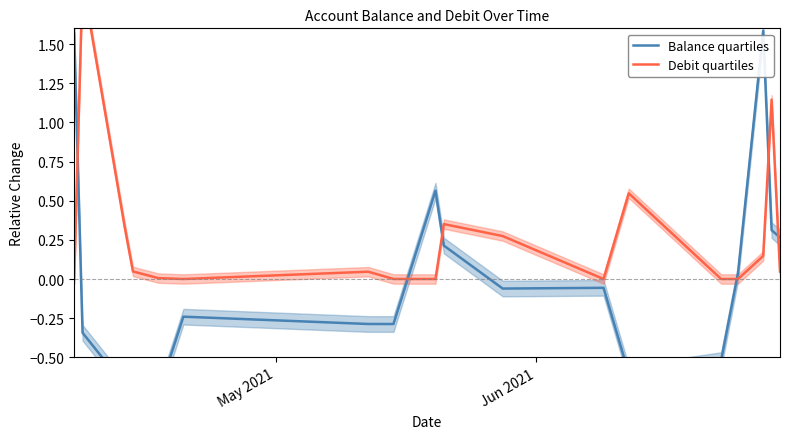

Reading left to right, list all the values displayed in this chart.

Balance quartiles: 1.6	-0.3	-0.7	-0.7	-0.7	-0.2	-0.3	-0.3	0.6	0.2	-0.1	-0.1	-0.6	-0.5	0.0	1.6	0.3	0.3
Debit quartiles: 0.0	1.9	0.3	0.0	0.0	0.0	0.0	0.0	0.0	0.4	0.3	0.0	0.5	0.0	0.0	0.1	1.1	0.0